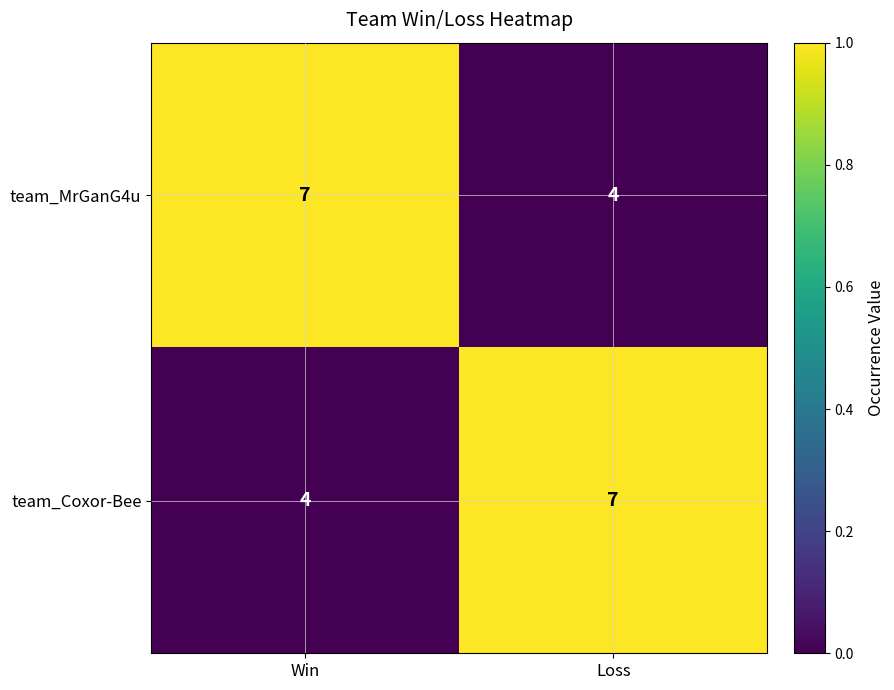

What is the total value across all series at Win?

11